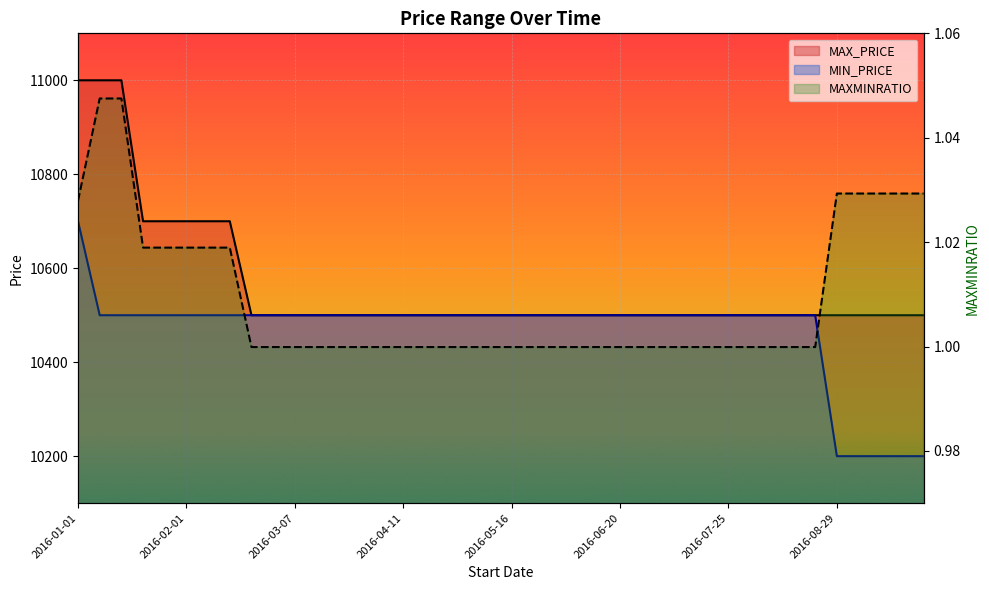

At which label does MAX_PRICE reach its minimum?

2016-02-22